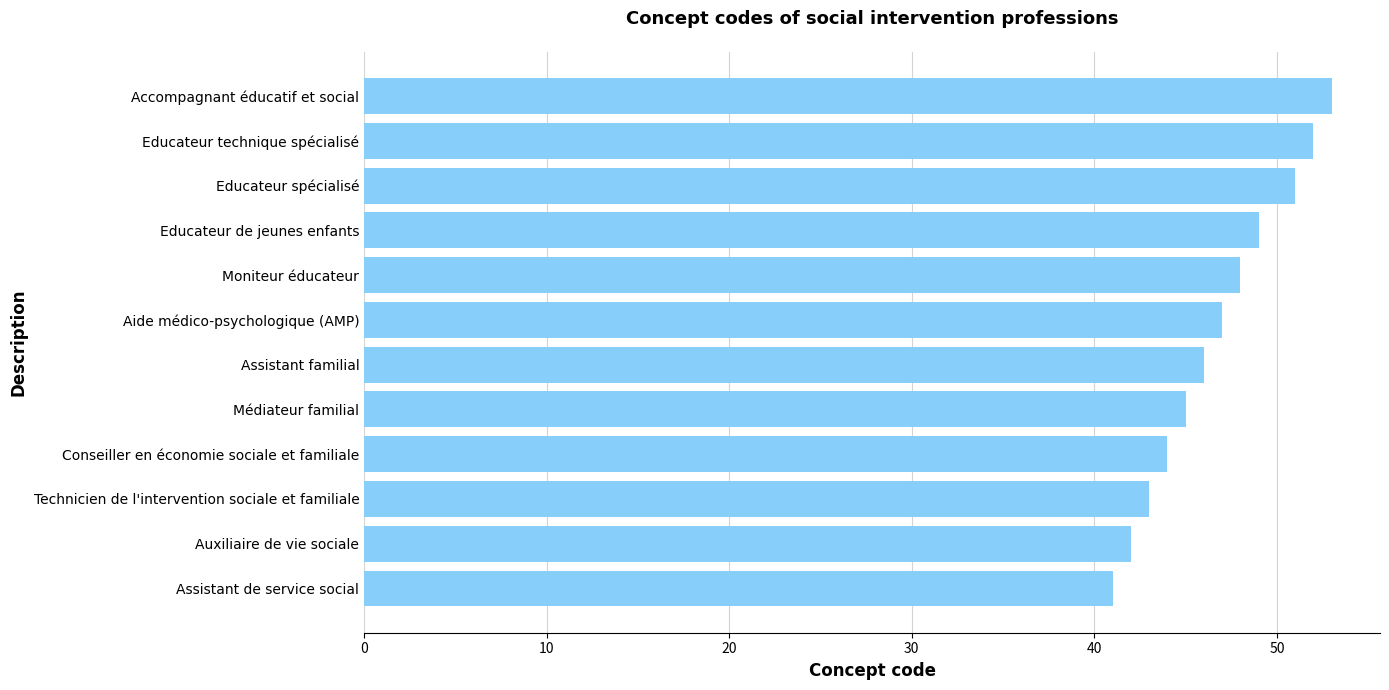

Rank the categories by value from highest to lowest.

Accompagnant éducatif et social, Educateur technique spécialisé, Educateur spécialisé, Educateur de jeunes enfants, Moniteur éducateur, Aide médico-psychologique (AMP), Assistant familial, Médiateur familial, Conseiller en économie sociale et familiale, Technicien de l'intervention sociale et familiale, Auxiliaire de vie sociale, Assistant de service social